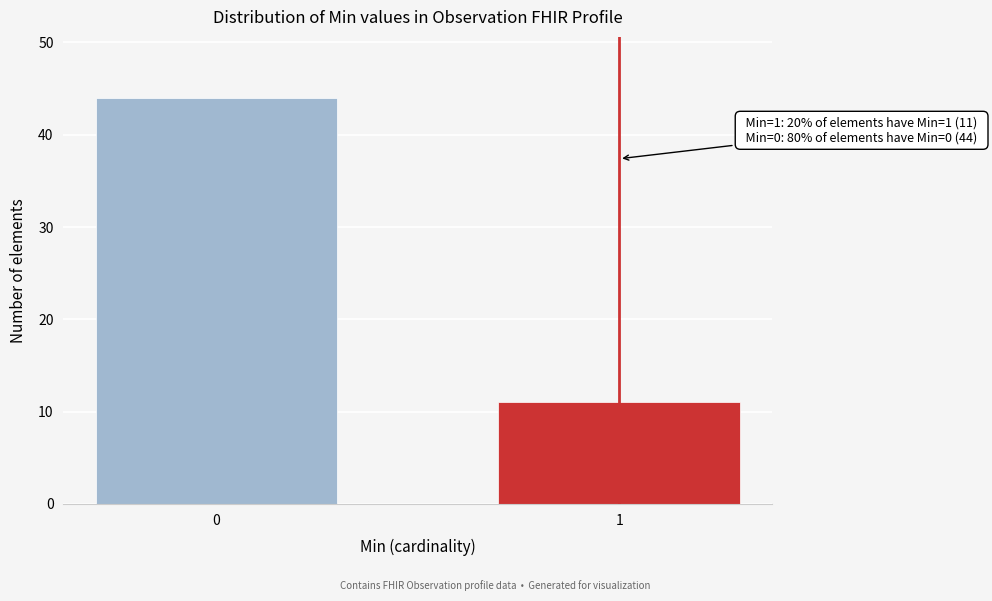

Reading left to right, list all the values displayed in this chart.

44	11